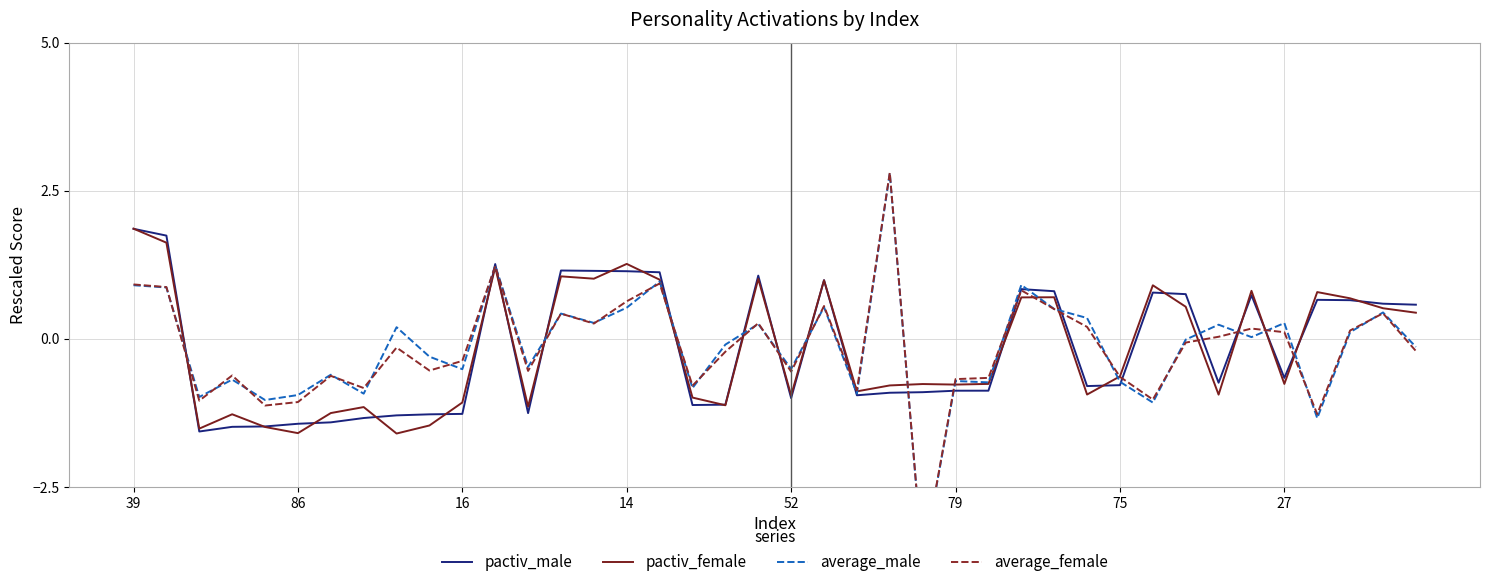

What are all the series names shown in the legend?

pactiv_male, pactiv_female, average_male, average_female